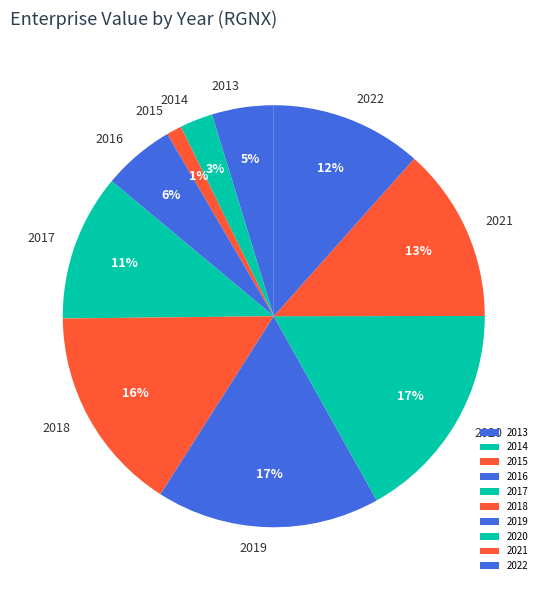

Count the number of slices in the pie.

10